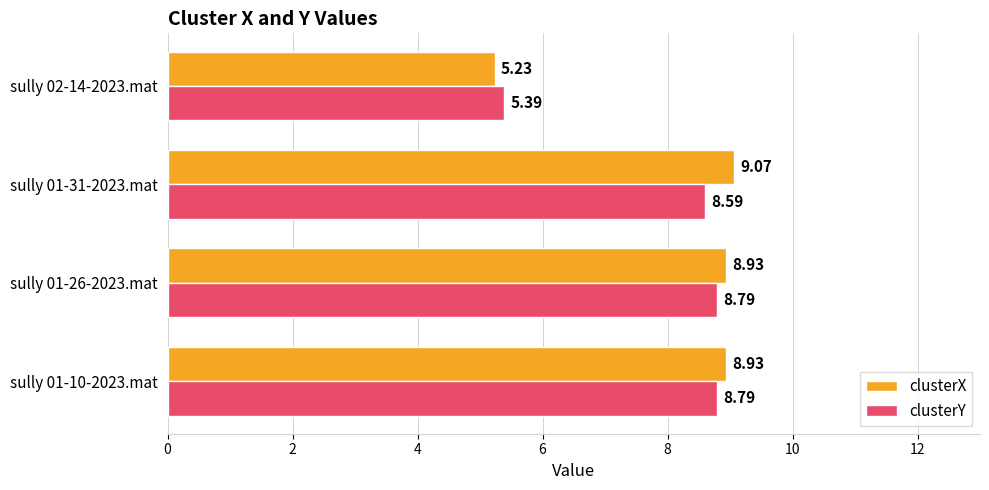

Is the value of clusterX at sully 01-31-2023.mat greater than the value of clusterY at sully 01-10-2023.mat?

Yes